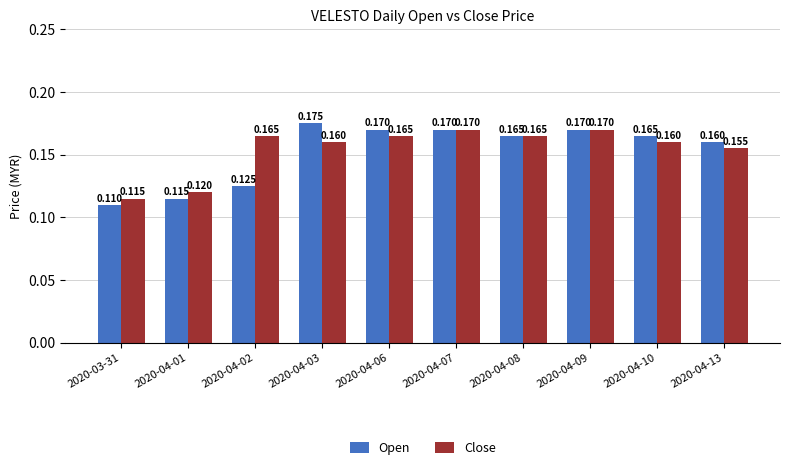

What is the total value across all series at 2020-04-07?

0.3